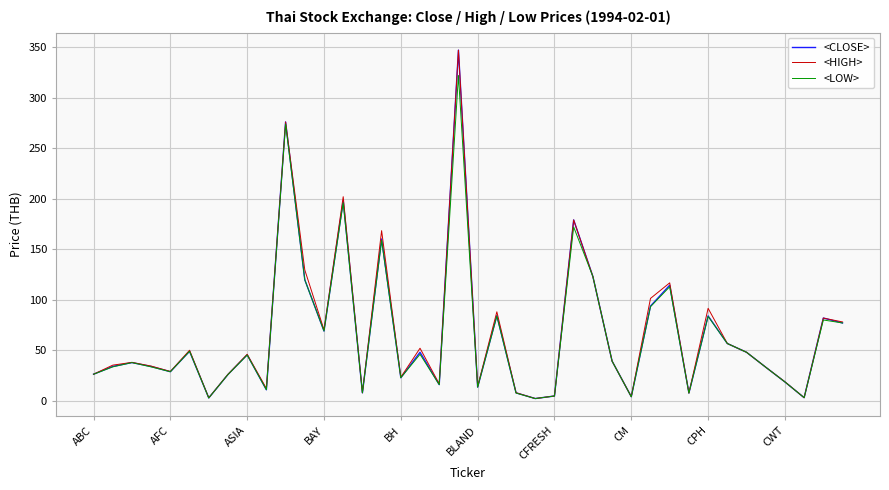

What is the highest value of the <HIGH> series?

347.1